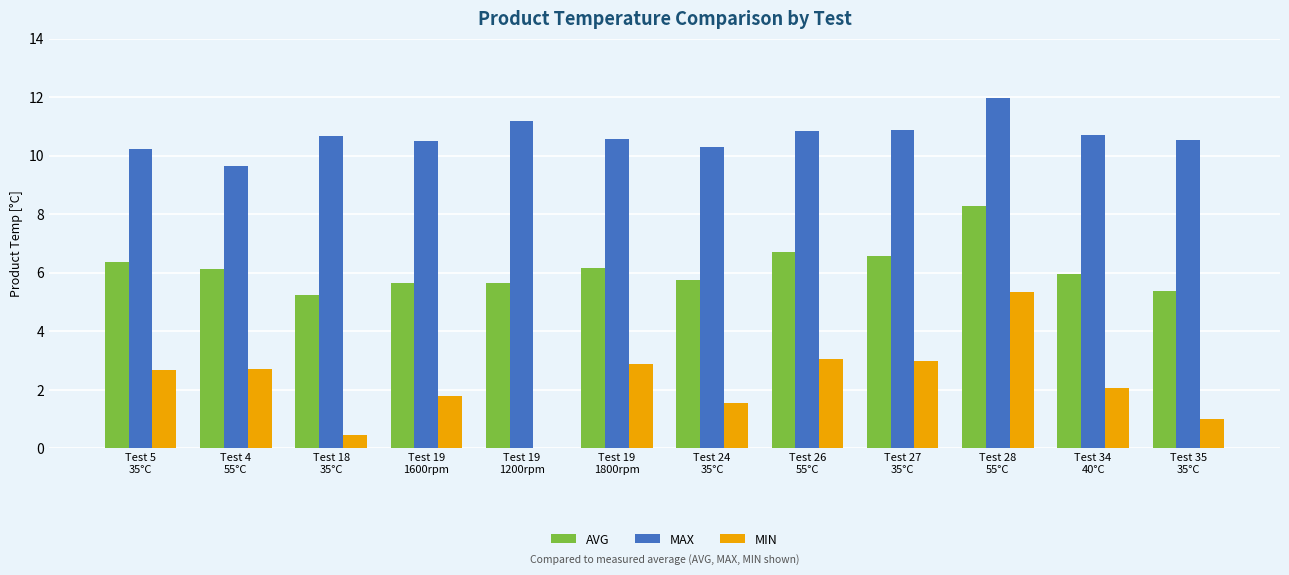

What is the greatest value displayed?

12.0